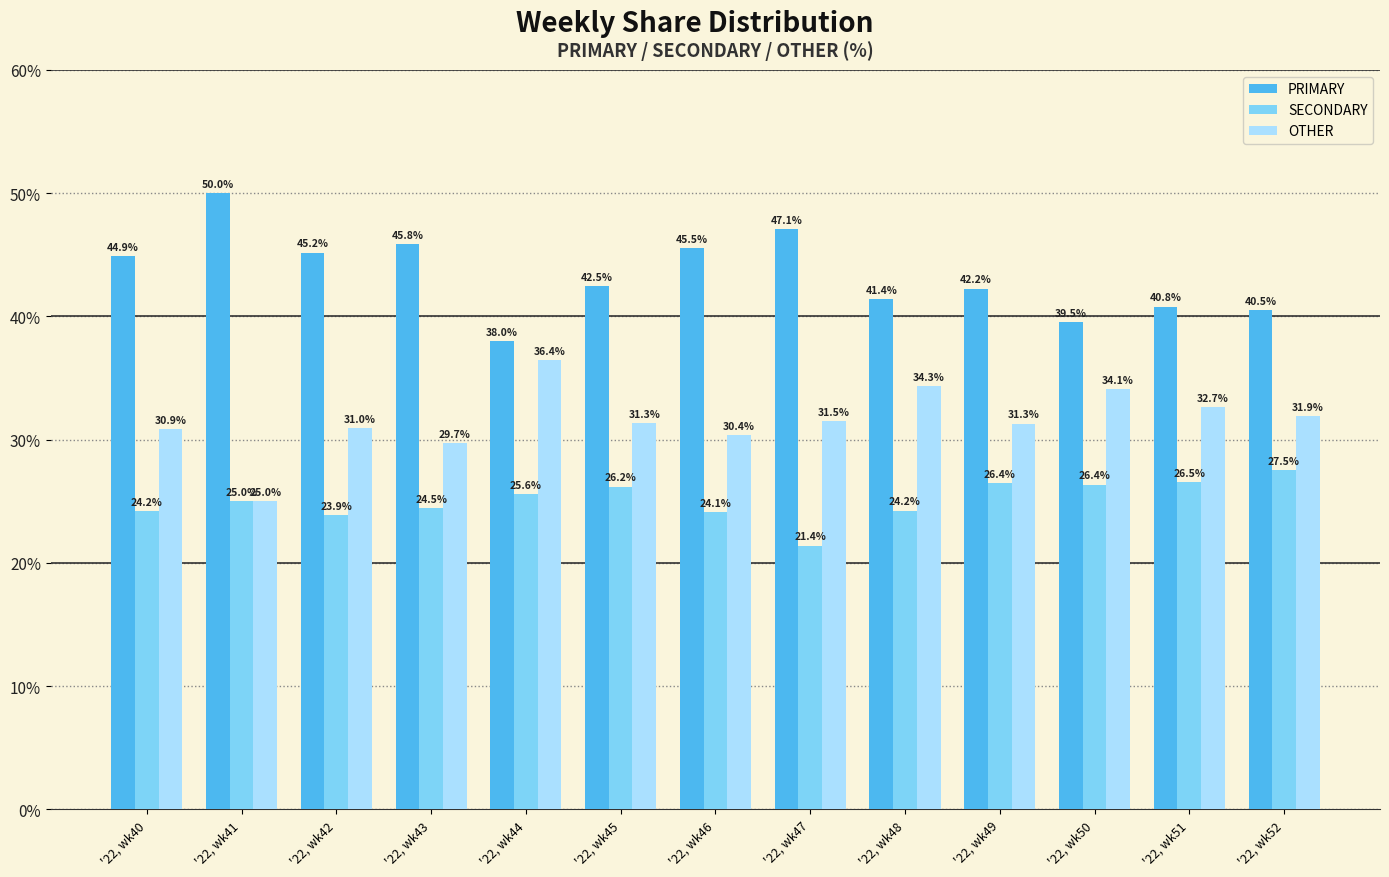

At which label does PRIMARY first exceed 42?

'22, wk40